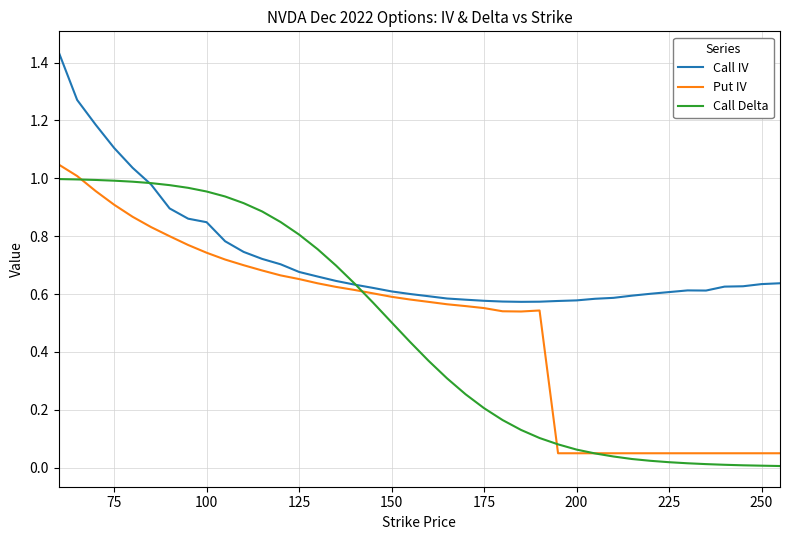

At how many categories does at least one series exceed 0?

40